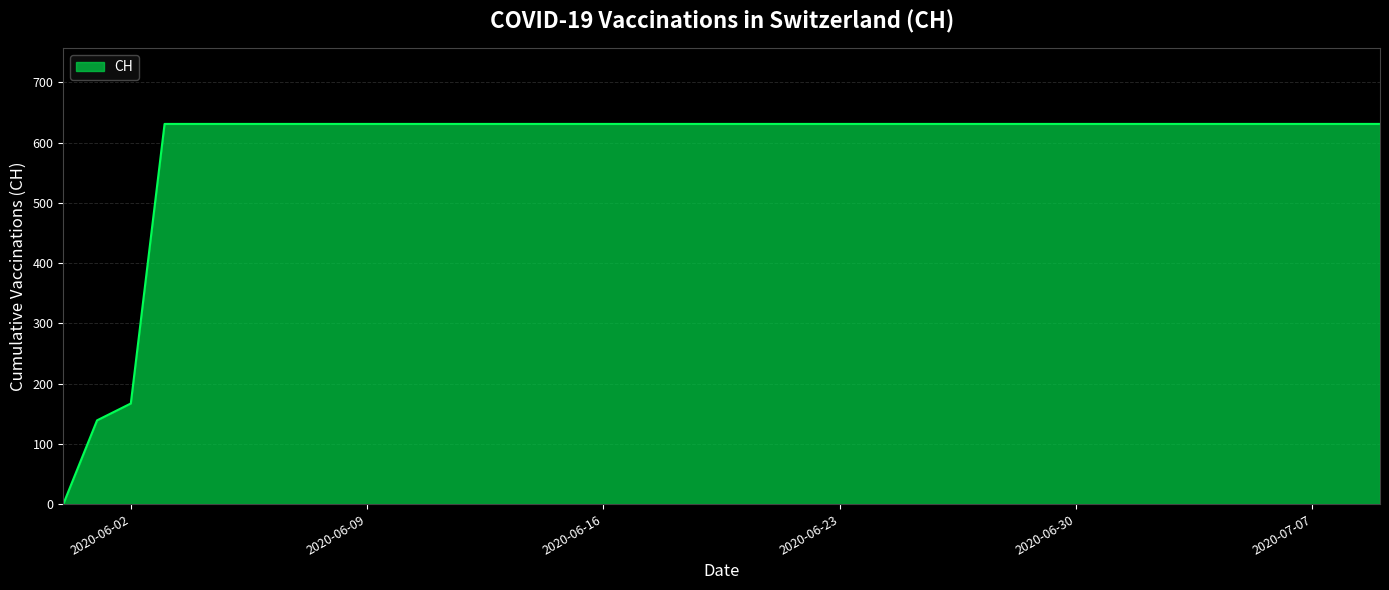

What is the difference between the maximum and minimum values?

631